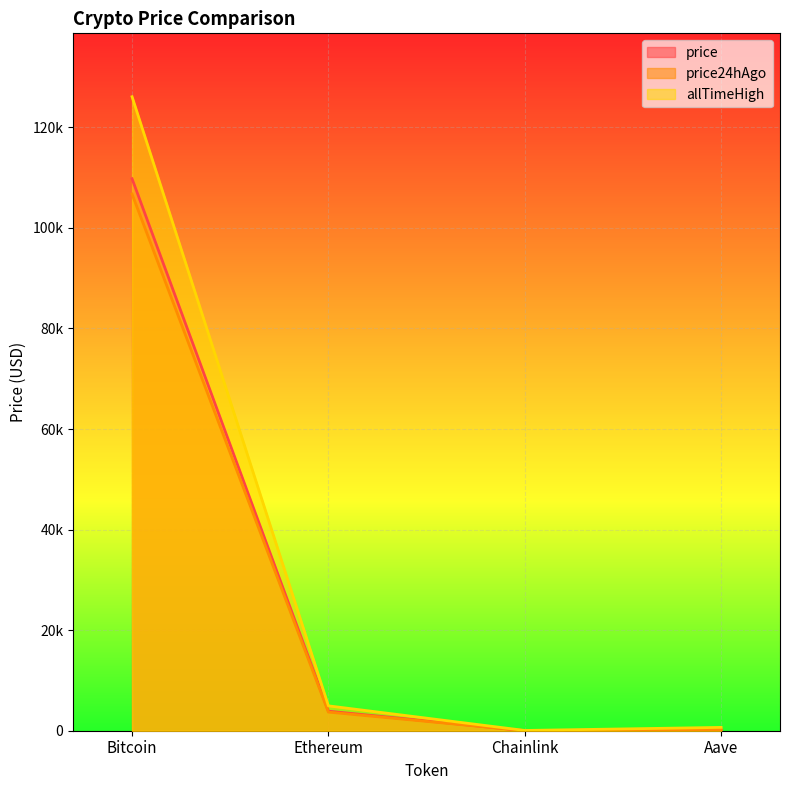

Reading left to right, list all the values displayed in this chart.

price: Bitcoin=109770.0	Ethereum=3884.3	Chainlink=17.3	Aave=230.1
price24hAgo: Bitcoin=106727.0	Ethereum=3707.6	Chainlink=16.4	Aave=208.8
allTimeHigh: Bitcoin=126080.0	Ethereum=4946.1	Chainlink=52.7	Aave=661.7